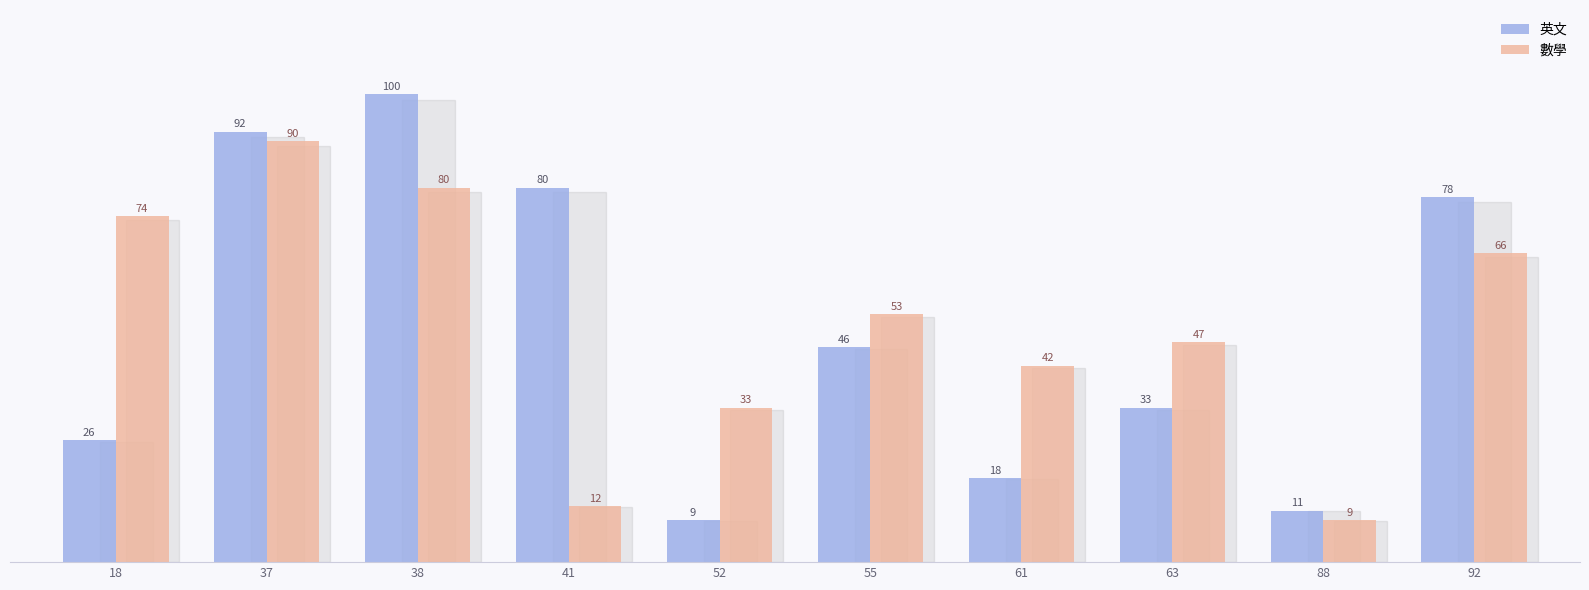

What is the greatest value displayed?

100